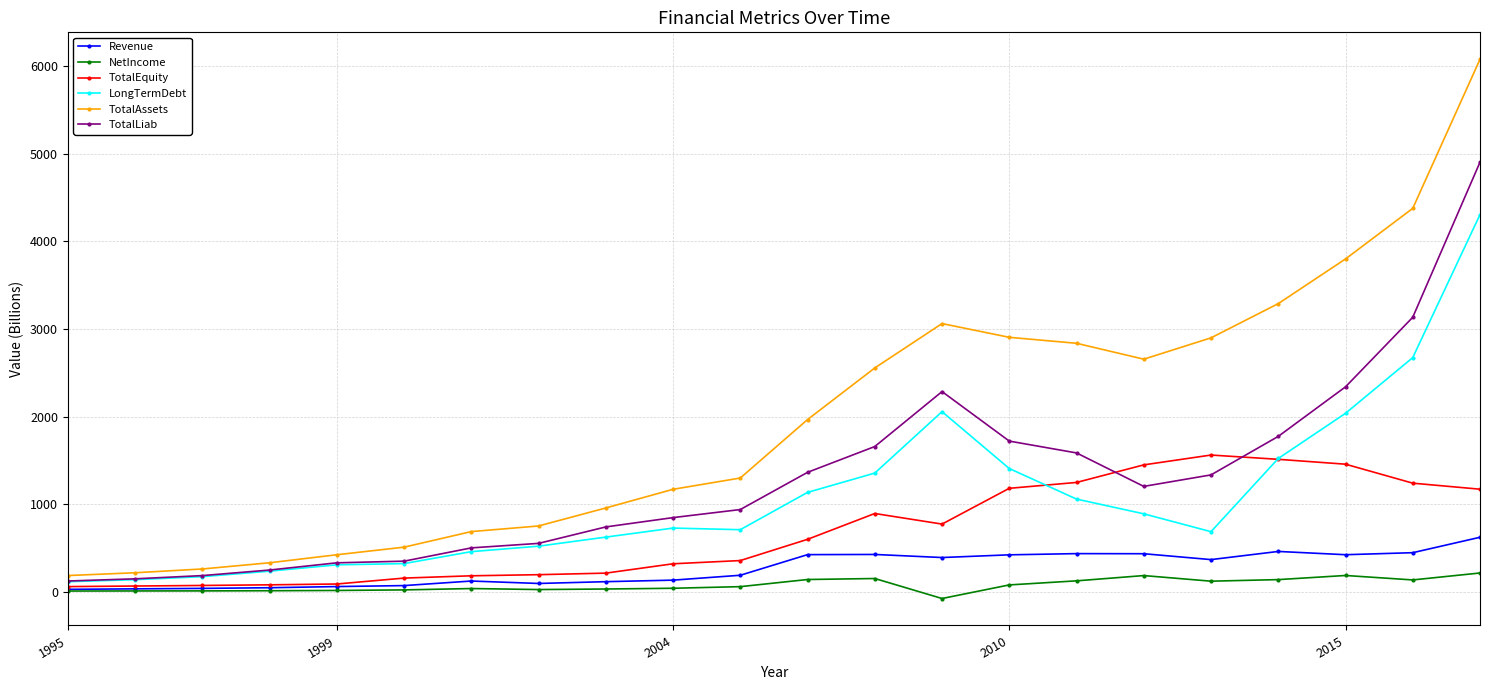

Which series has the largest total across all categories?

TotalAssets